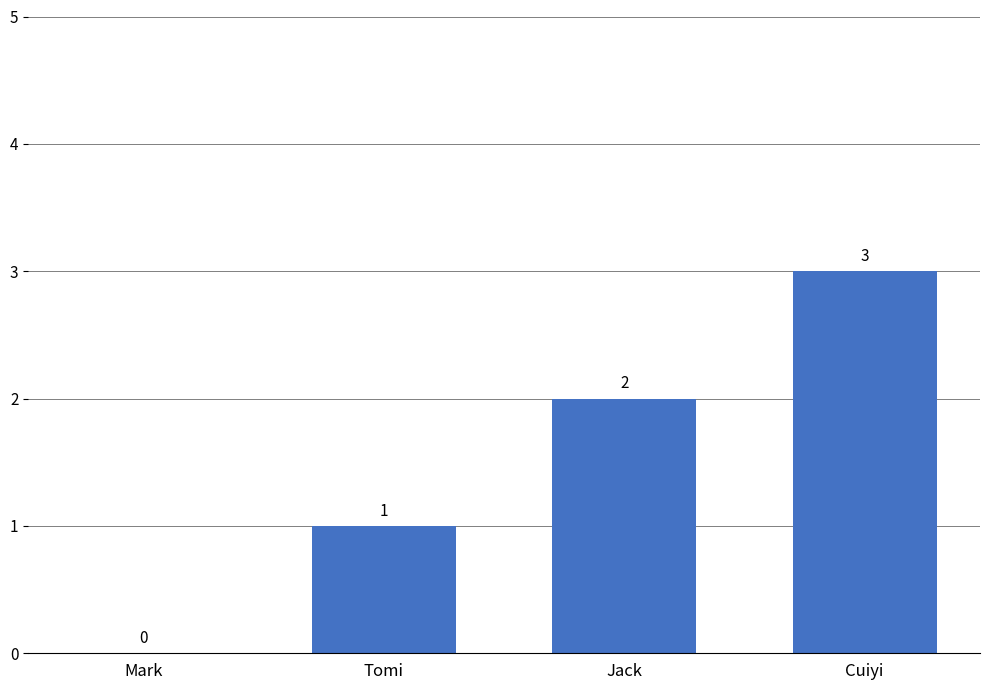

The chart shows a value of 2 at Mark. True or false?

False